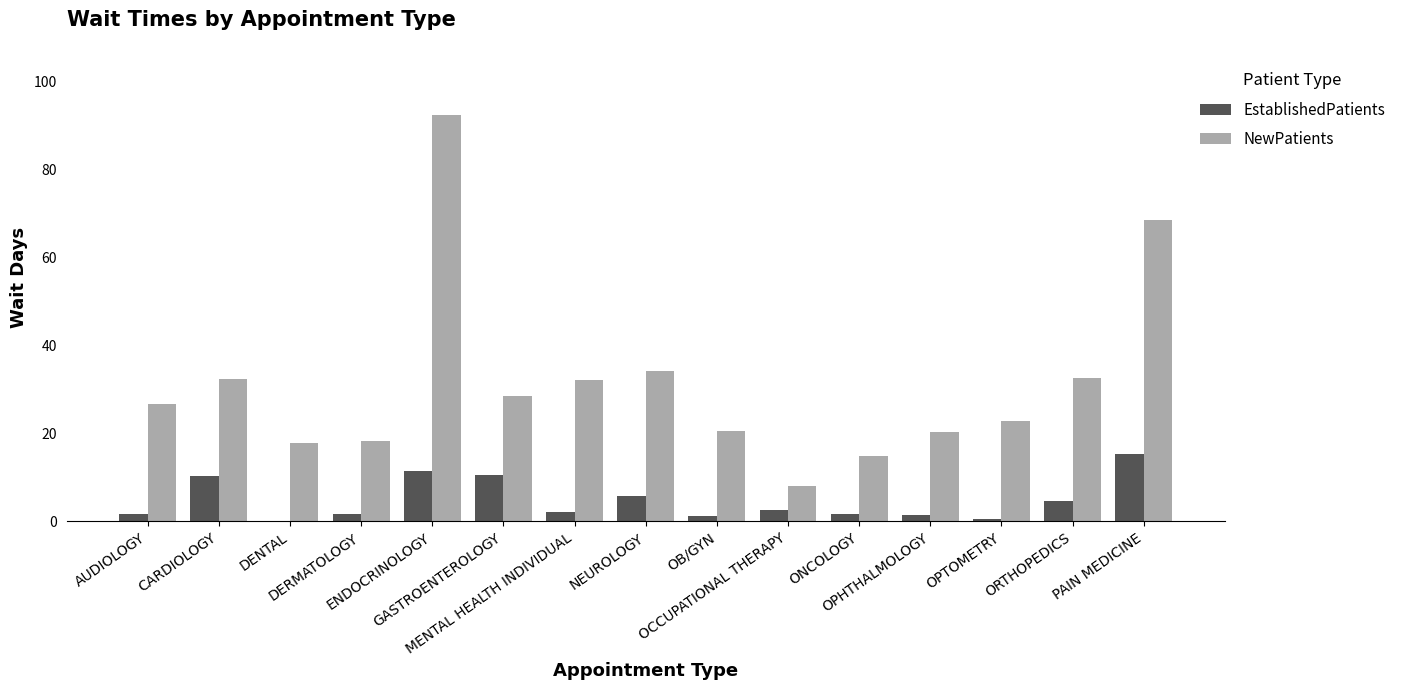

What is the maximum value shown in the chart?

92.2